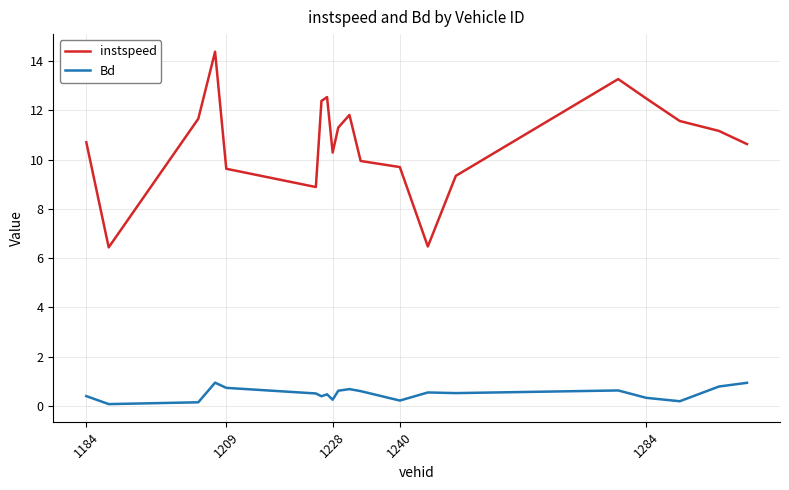

In instspeed, how many points are higher than both neighbors (excluding endpoints)?

4